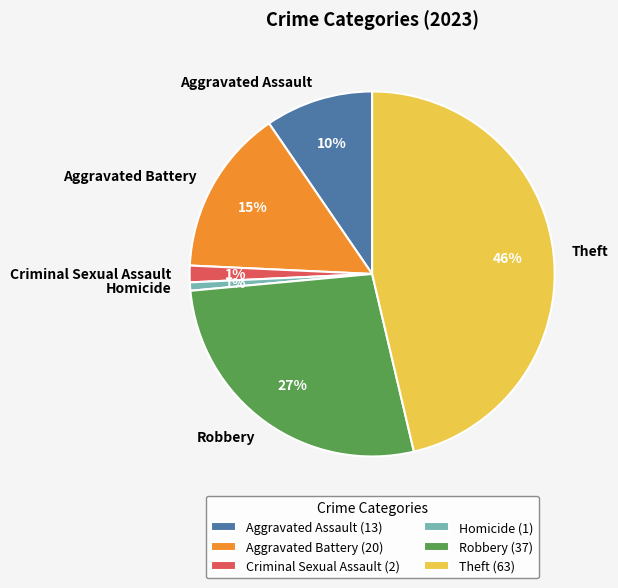

How many slices are in this pie chart?

6